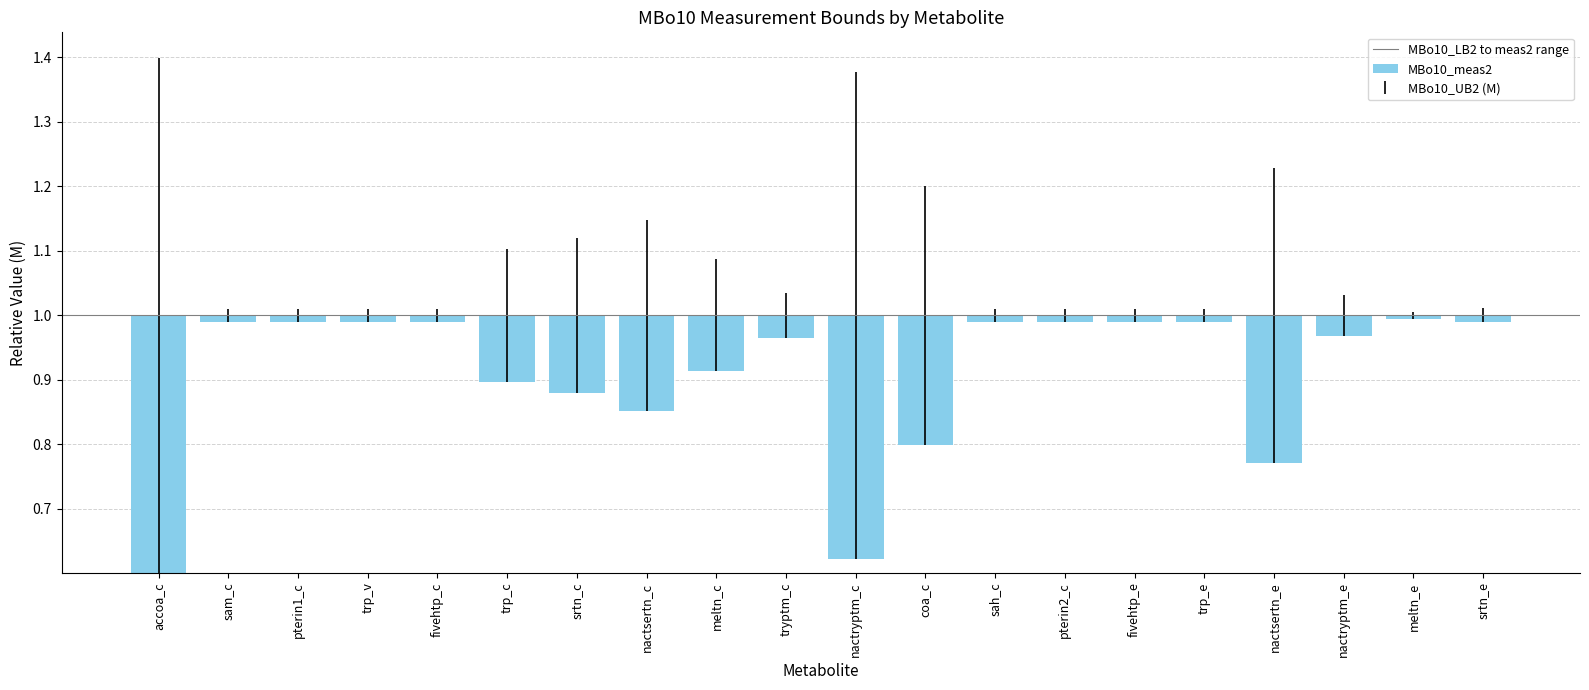

Reading left to right, extract all data points from this chart.

0.4	0.0	0.0	0.0	0.0	0.1	0.1	0.1	0.1	0.0	0.4	0.2	0.0	0.0	0.0	0.0	0.2	0.0	0.0	0.0